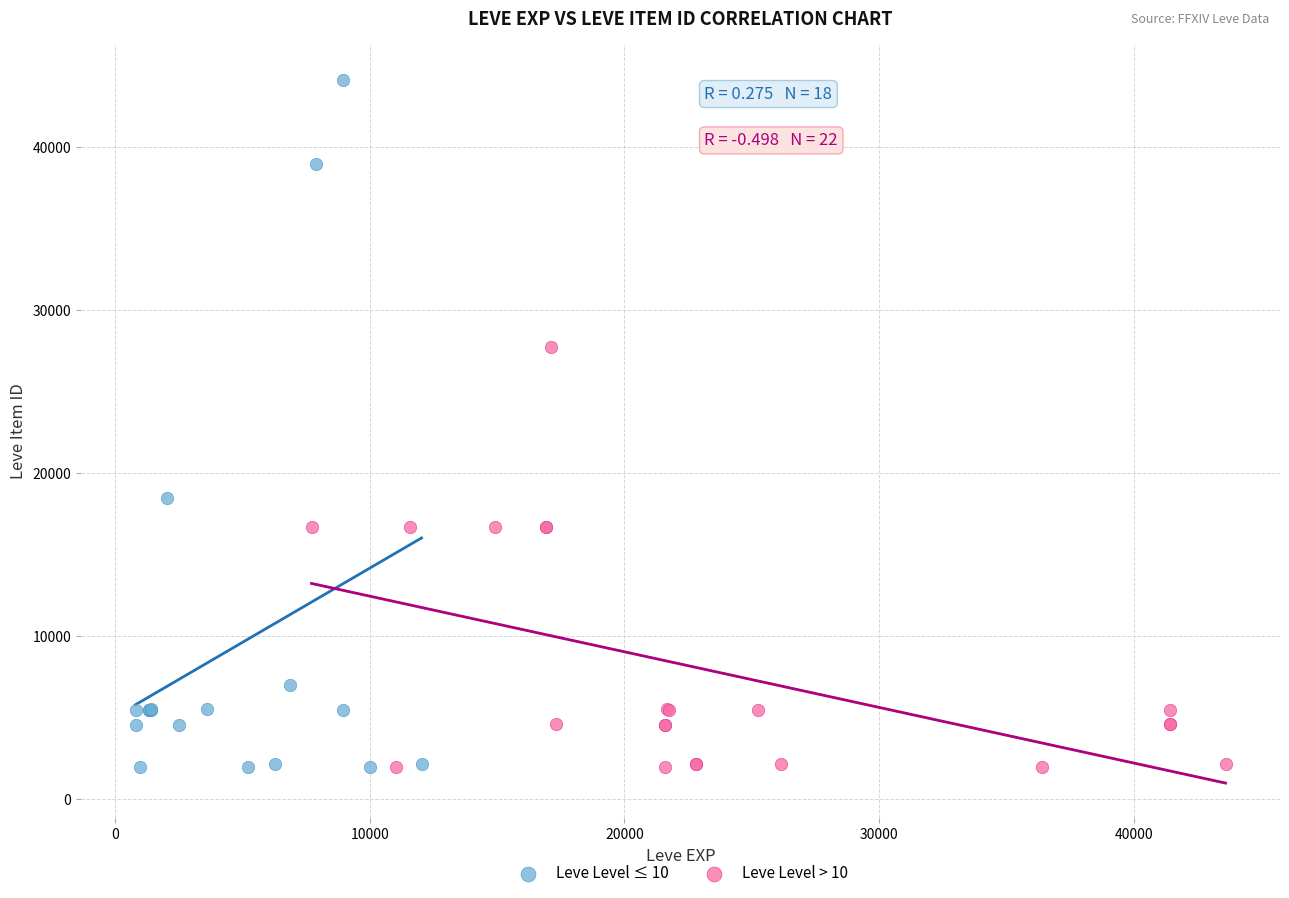

Which series has the largest Y range (max minus min)?

Leve Level ≤ 10